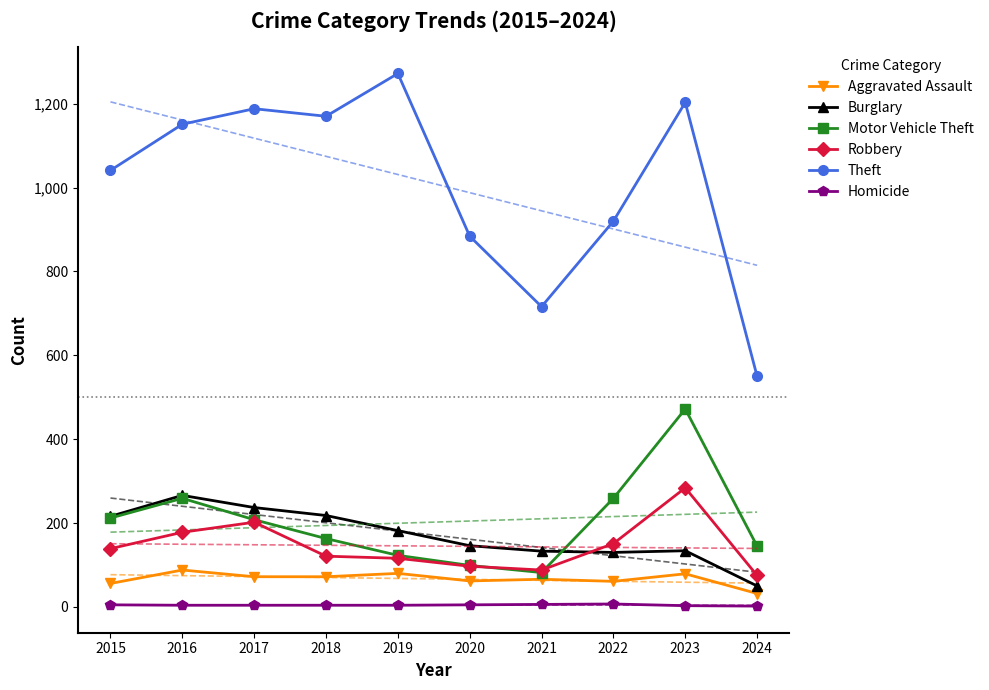

Reading left to right, transcribe all the data shown in this chart.

Aggravated Assault: 56	88	72	72	80	62	66	61	79	32
Burglary: 216	266	237	218	182	146	133	130	134	50
Motor Vehicle Theft: 212	259	208	163	123	99	82	259	472	145
Robbery: 139	178	202	121	116	97	88	151	284	75
Theft: 1041	1151	1188	1170	1272	884	716	920	1203	550
Homicide: 5	4	4	4	4	5	6	7	3	2